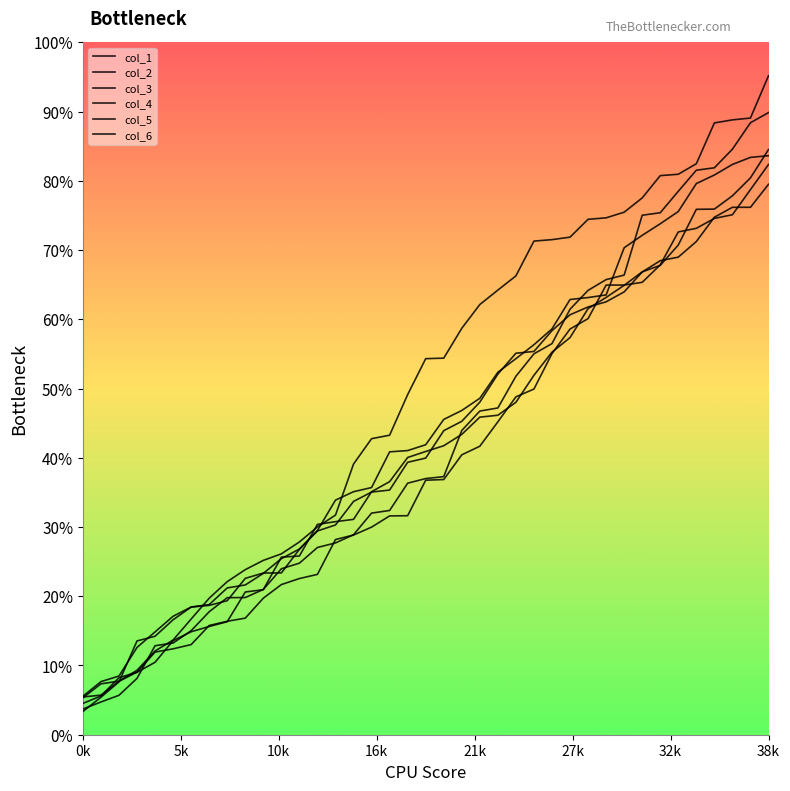

Does the chart have visible grid lines?

No